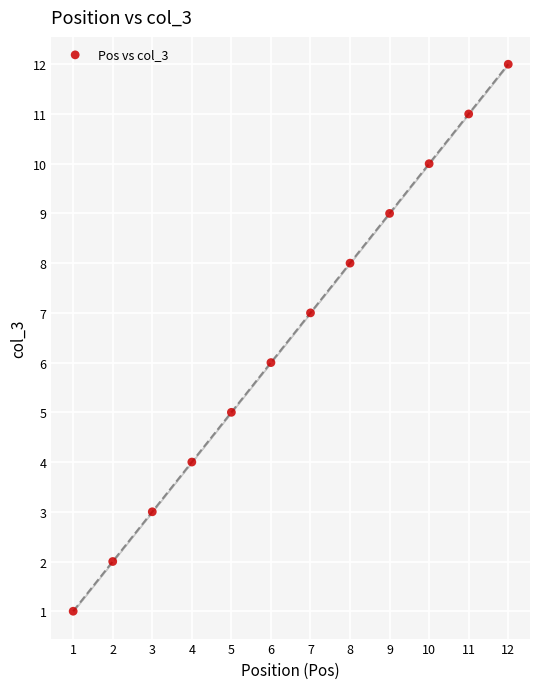

What is the range of X values (max minus min)?

11